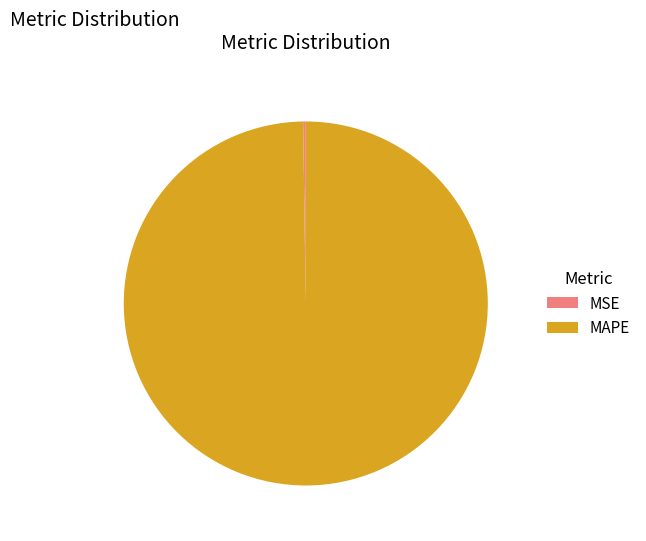

Which slice is the largest?

MAPE